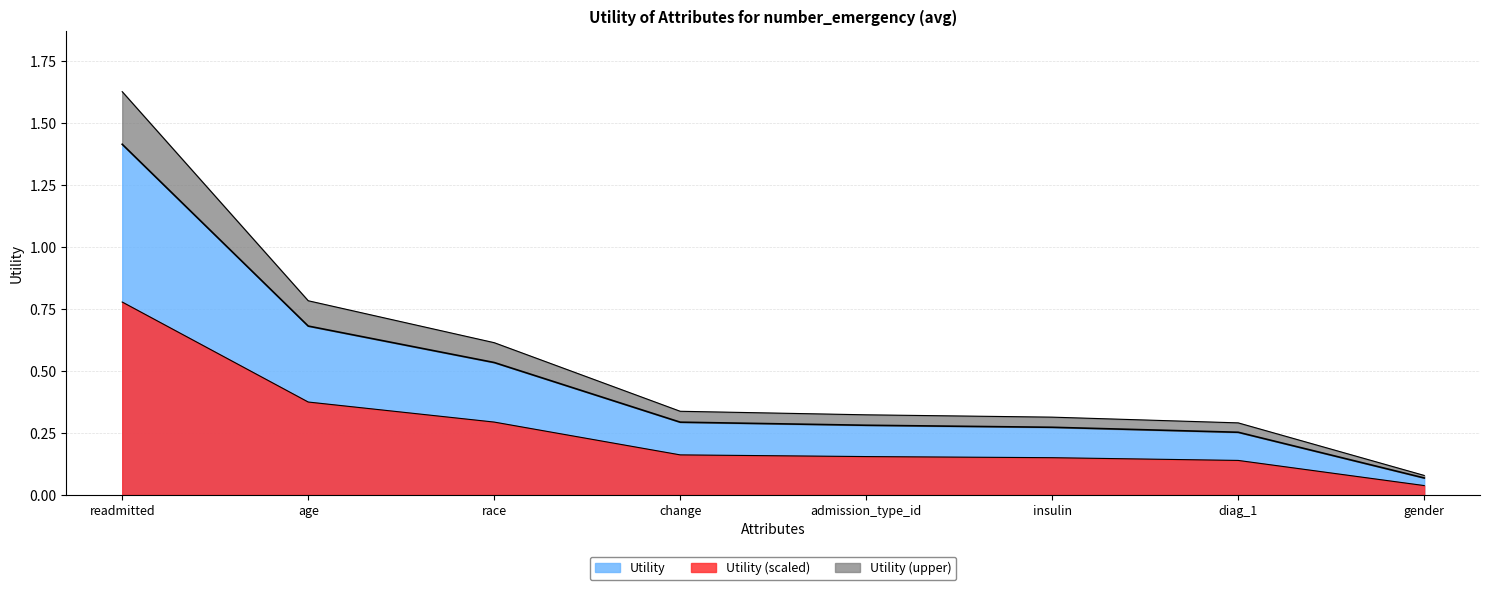

Which category has the lowest value across all series?

gender